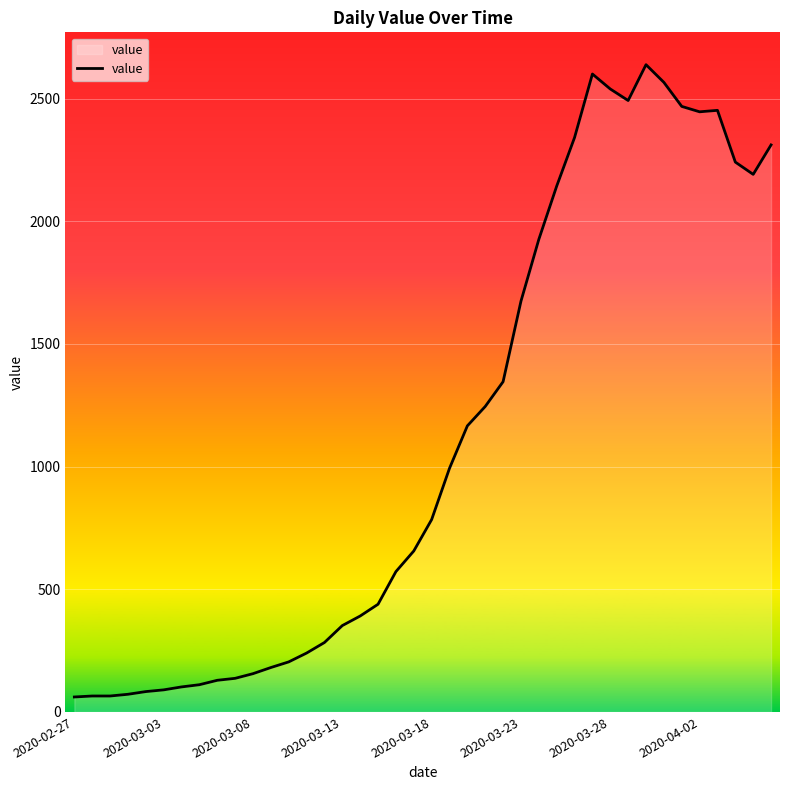

What is the minimum value shown in the chart?

61